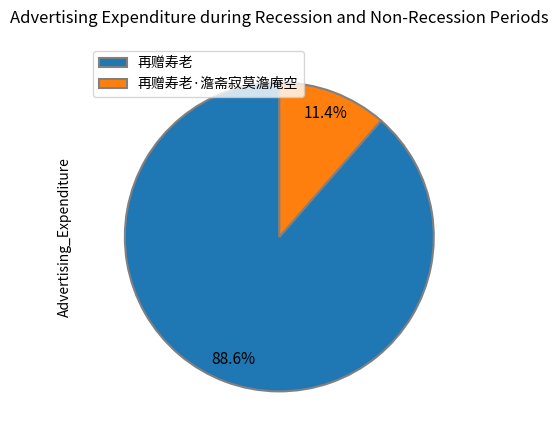

Does any single category account for the majority?

Yes